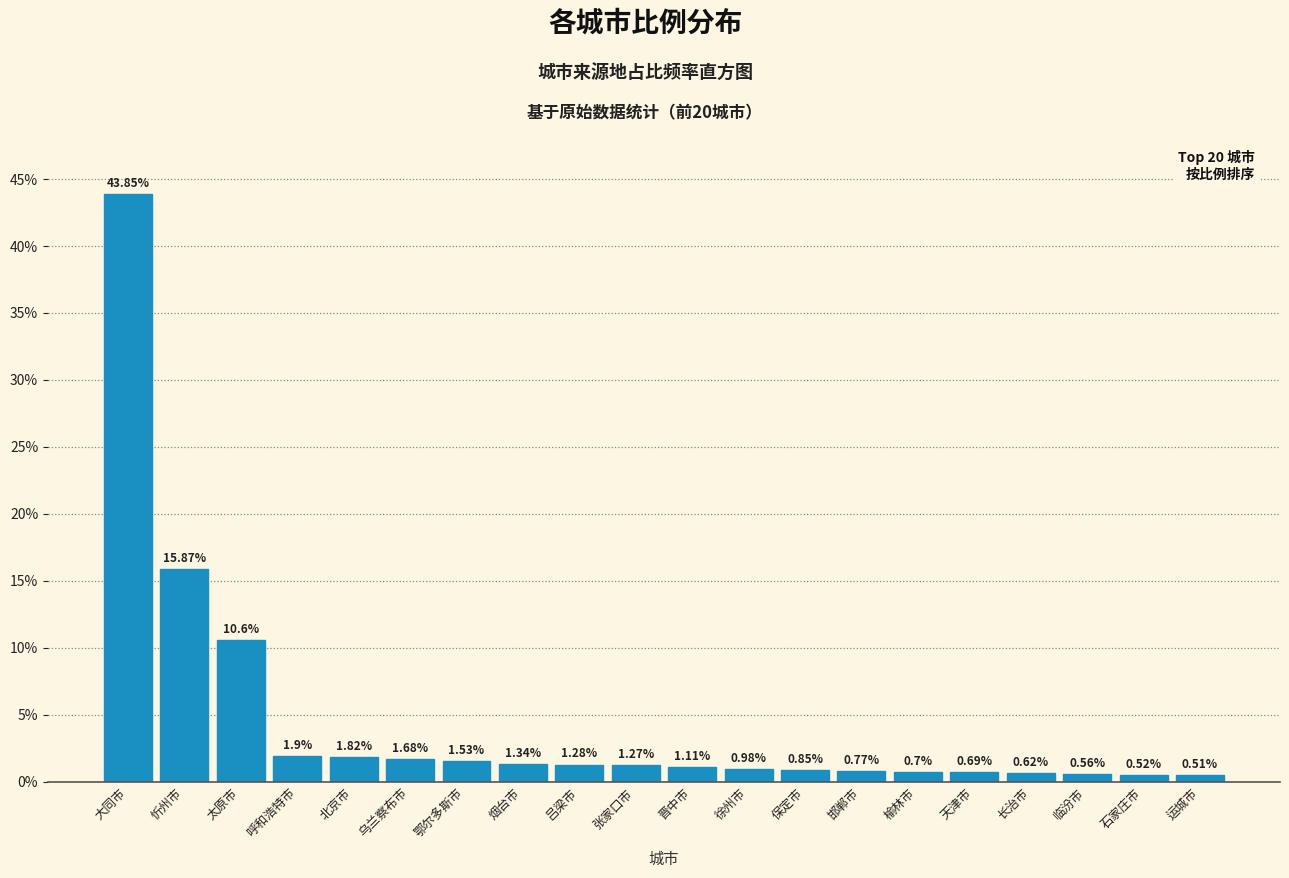

What is the change in value from 忻州市 to 运城市?

-15.4